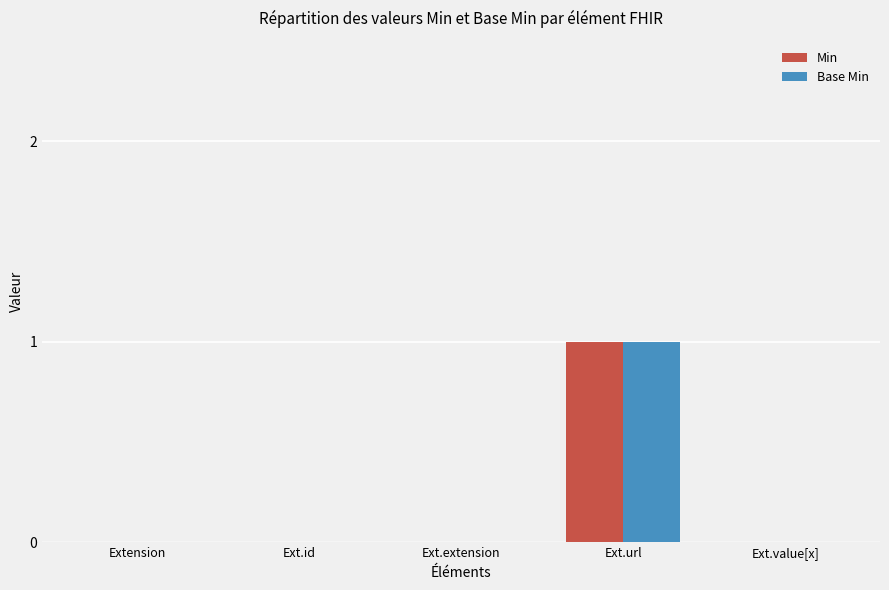

How many categories are shown in the chart?

5